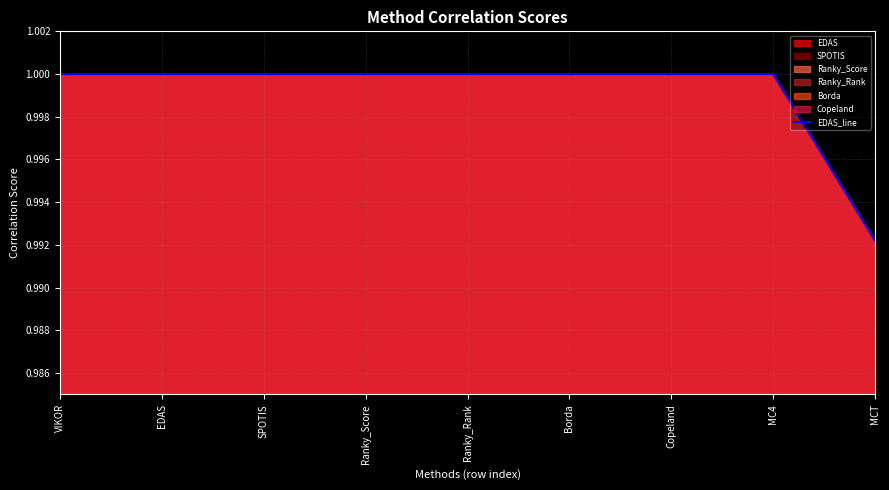

Count the number of data series in this chart.

1